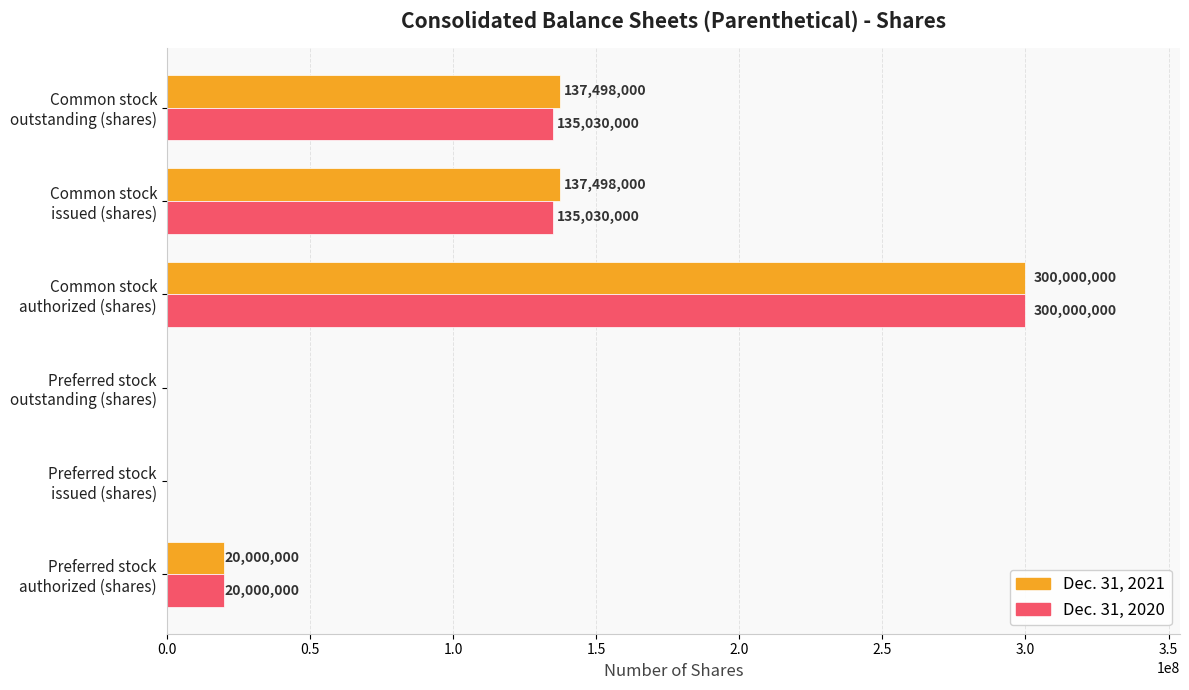

What is the sum of all Dec. 31, 2020 values?

590060000